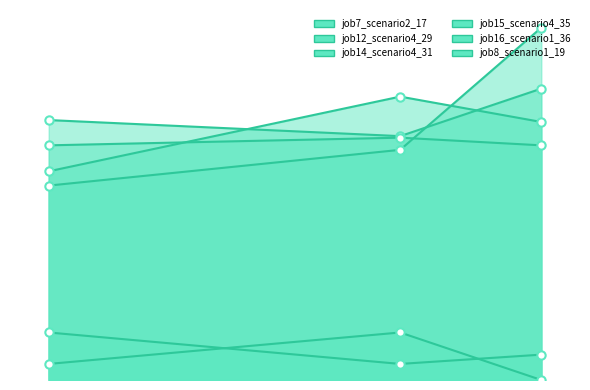

What are all the series names shown in the legend?

job7_scenario2_17, job12_scenario4_29, job14_scenario4_31, job15_scenario4_35, job16_scenario1_36, job8_scenario1_19